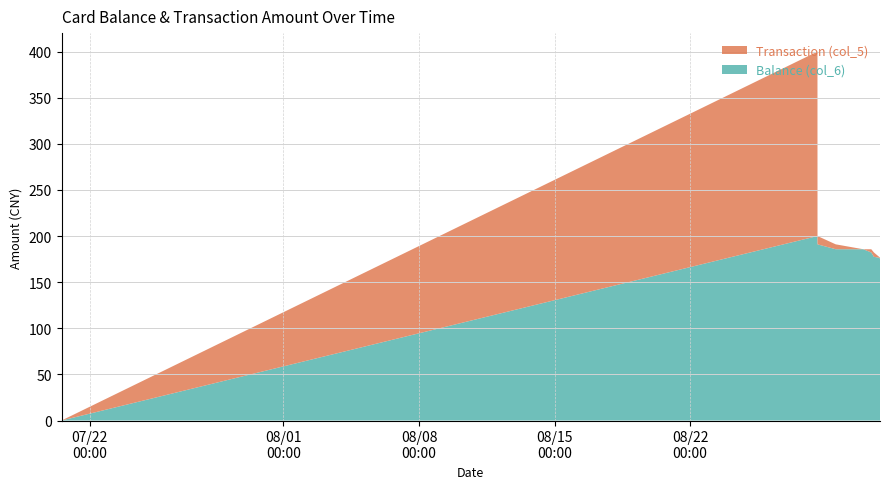

Reading right to left, extract all data points from this chart.

Balance (col_6): 2014/08/31 19:12:25=175.5	2014/08/31 18:03:46=176.5	2014/08/31 11:42:17=177.5	2014/08/31 08:26:36=182.2	2014/08/30 22:29:00=185.7	2014/08/30 22:28:09=185.7	2014/08/30 22:26:19=185.7	2014/08/29 12:20:45=185.7	2014/08/28 13:46:46=191.0	2014/08/28 13:43:41=200.0	2014/07/20 13:02:10=0.0
Transaction (col_5): 2014/08/31 19:12:25=1.0	2014/08/31 18:03:46=1.0	2014/08/31 11:42:17=4.7	2014/08/31 08:26:36=3.5	2014/08/30 22:29:00=0.0	2014/08/30 22:28:09=0.0	2014/08/30 22:26:19=0.0	2014/08/29 12:20:45=5.3	2014/08/28 13:46:46=9.0	2014/08/28 13:43:41=200.0	2014/07/20 13:02:10=0.0